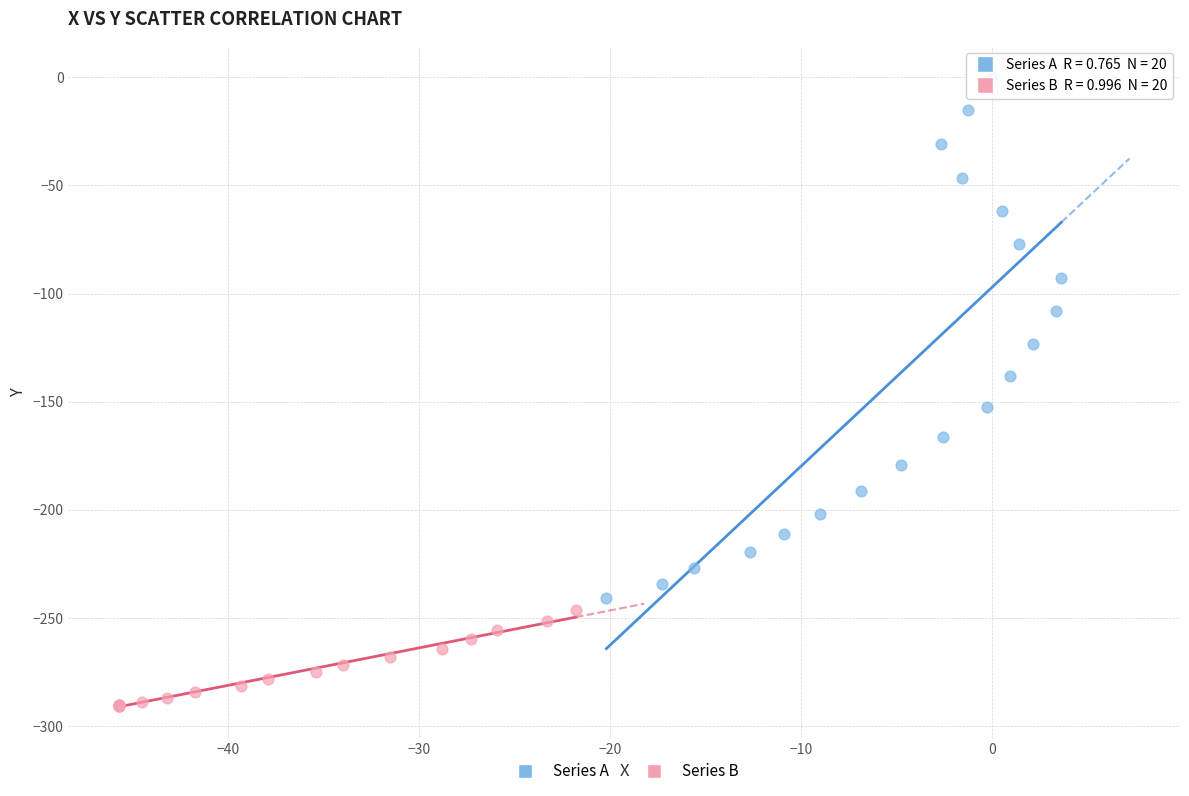

Which series reaches the maximum Y coordinate?

Series A